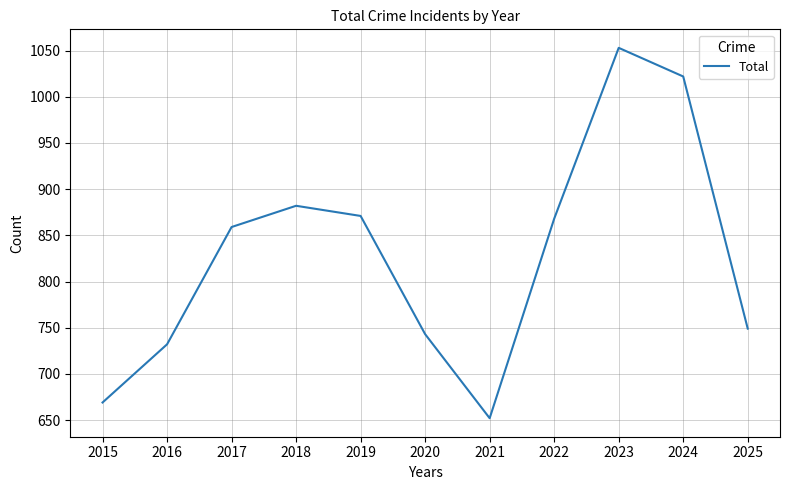

What is the ratio of the value at 2020 to the value at 2018?

0.8